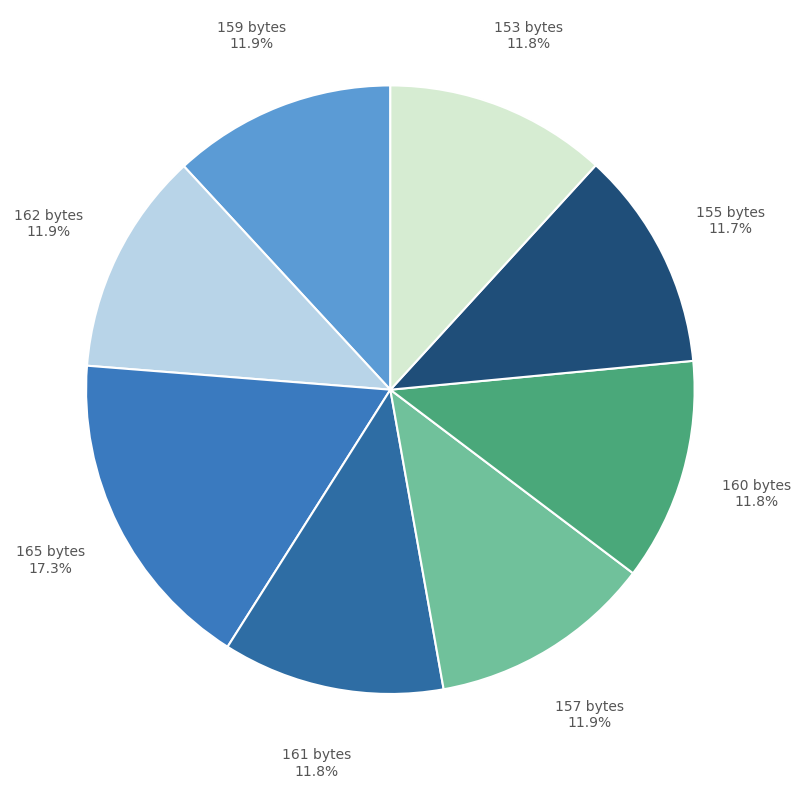

To the nearest percent, what percentage of the pie is 153 bytes?

12%